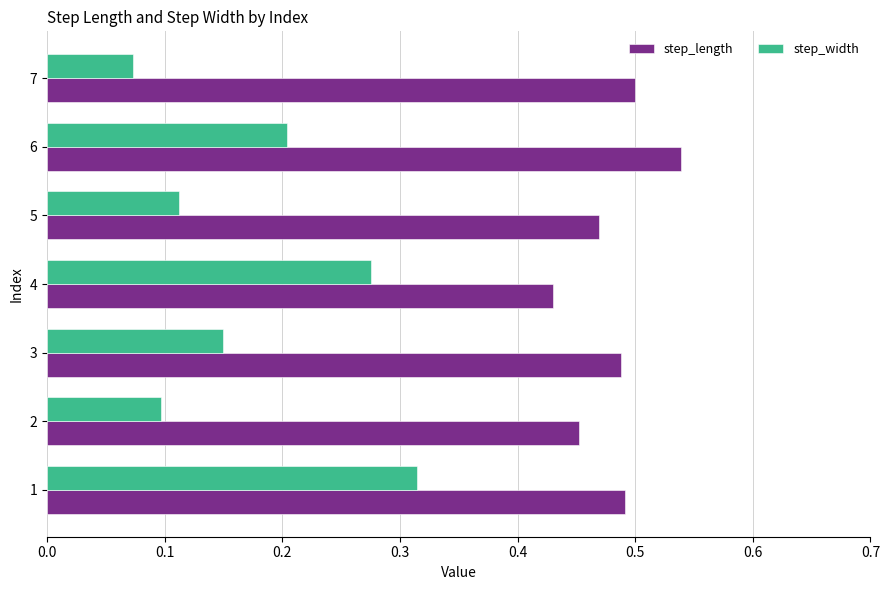

At which label does step_length reach its peak?

6